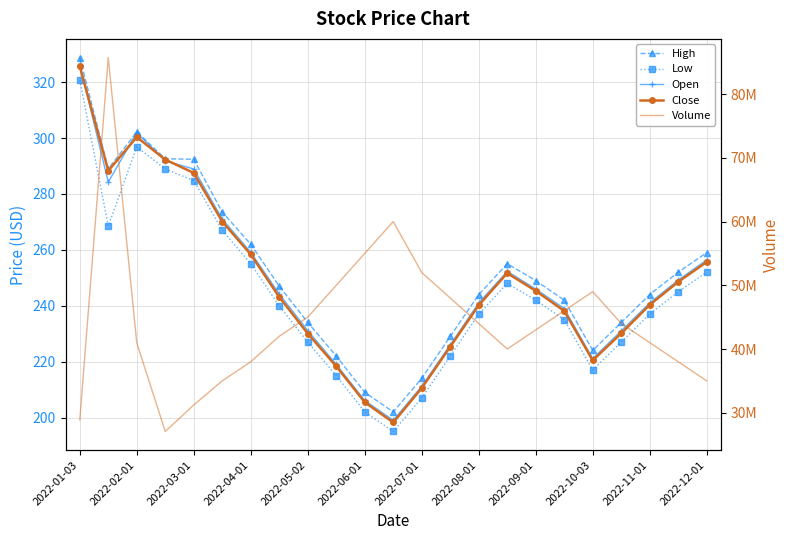

Reading left to right, list all the values displayed in this chart.

High: 328.8	289.0	302.2	292.6	292.4	273.5	262.0	247.0	234.0	222.0	209.0	202.0	214.0	229.0	244.0	255.0	249.0	242.0	224.0	234.0	244.0	252.0	259.0
Low: 320.8	268.5	296.8	288.9	284.8	267.0	255.0	240.0	227.0	215.0	202.0	195.0	207.0	222.0	237.0	248.0	242.0	235.0	217.0	227.0	237.0	245.0	252.0
Open: 326.2	284.2	302.0	291.8	288.9	271.0	259.1	244.2	231.1	219.0	206.1	199.0	211.2	226.0	241.0	252.3	246.0	239.0	221.1	231.0	241.0	249.2	256.4
Close: 325.6	288.3	300.4	292.3	287.5	270.1	258.3	243.1	230.1	218.3	205.5	198.2	210.5	225.3	240.2	251.7	245.3	238.1	220.4	230.1	240.3	248.6	255.7
Volume: 28865100.0	85731500.0	40950400.0	27058300.0	31217800.0	35000000.0	38000000.0	42000000.0	45000000.0	50000000.0	55000000.0	60000000.0	52000000.0	48000000.0	44000000.0	40000000.0	43000000.0	46000000.0	49000000.0	44000000.0	41000000.0	38000000.0	35000000.0